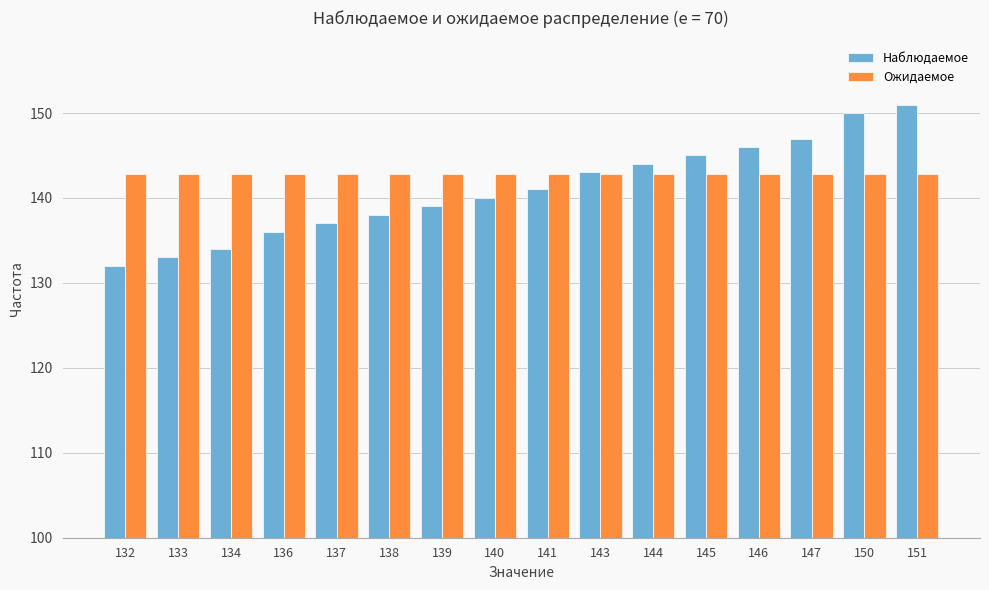

What is the value of the Ожидаемое bar at the 11th from the left?

142.9